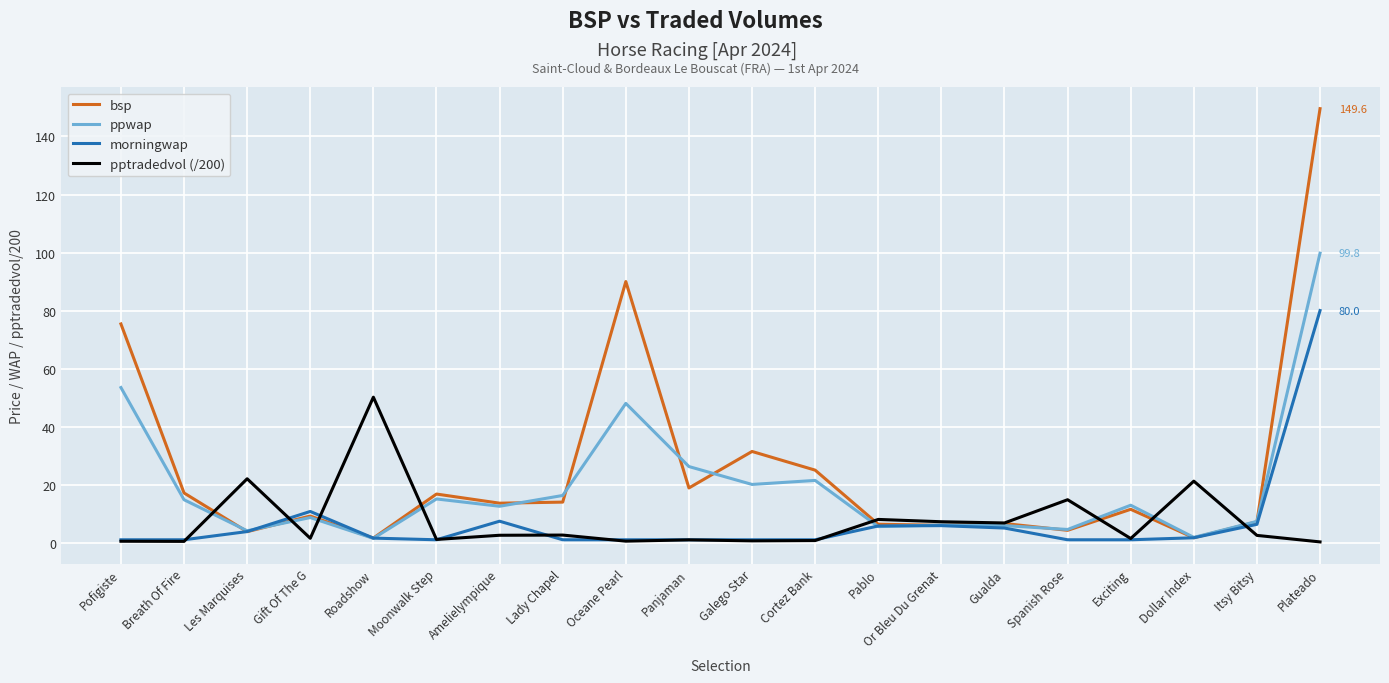

At which category is the sum across all series the highest?

Plateado